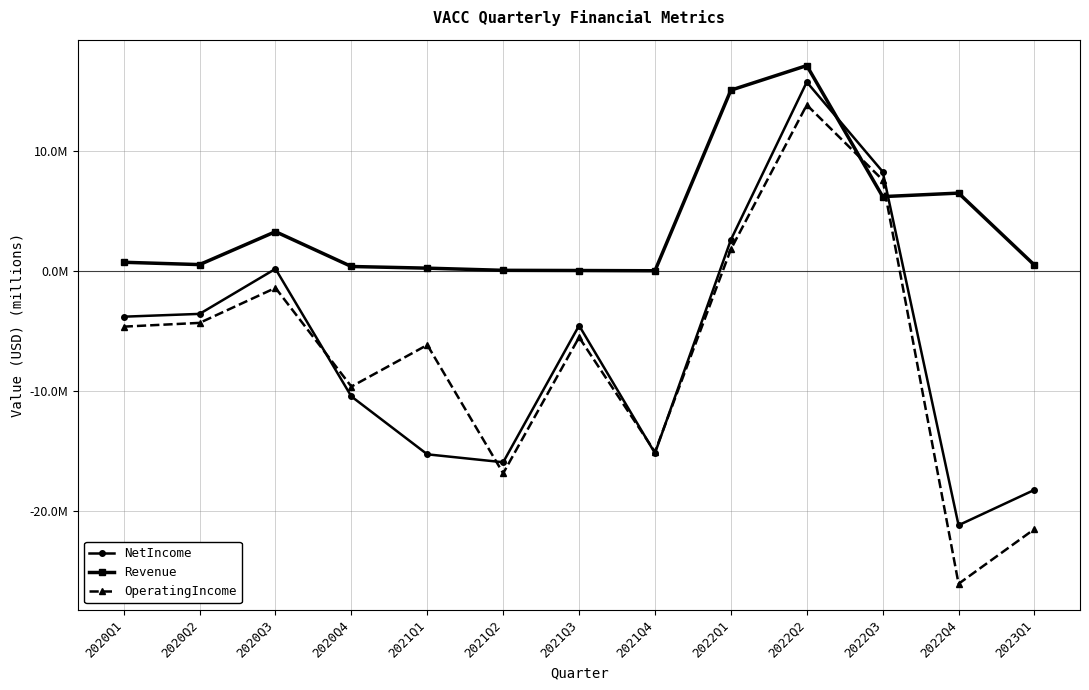

What is the sum of all Revenue values?

50259257